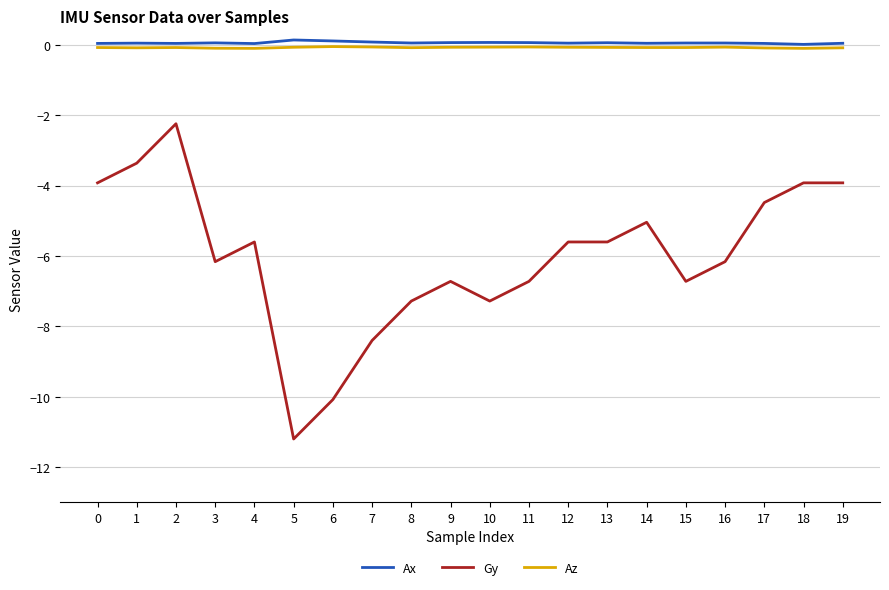

True or false: Az has more than 1 interior local peaks.

True